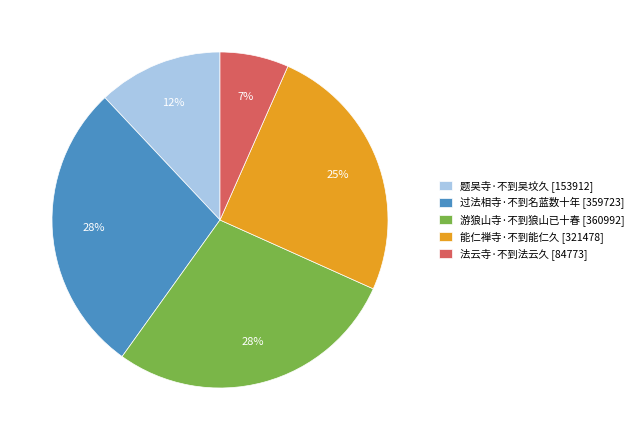

The 法云寺·不到法云久 slice represents 7% of the pie. True or false?

True